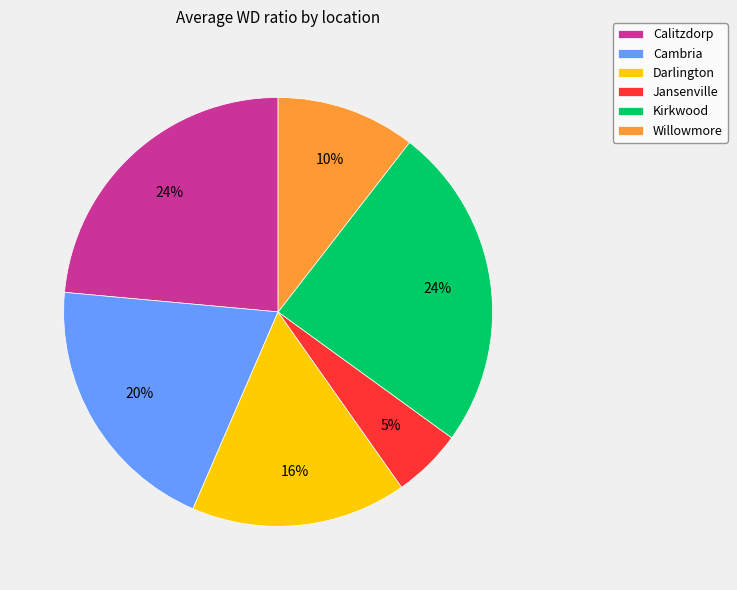

Between Kirkwood and Willowmore, which is larger?

Kirkwood